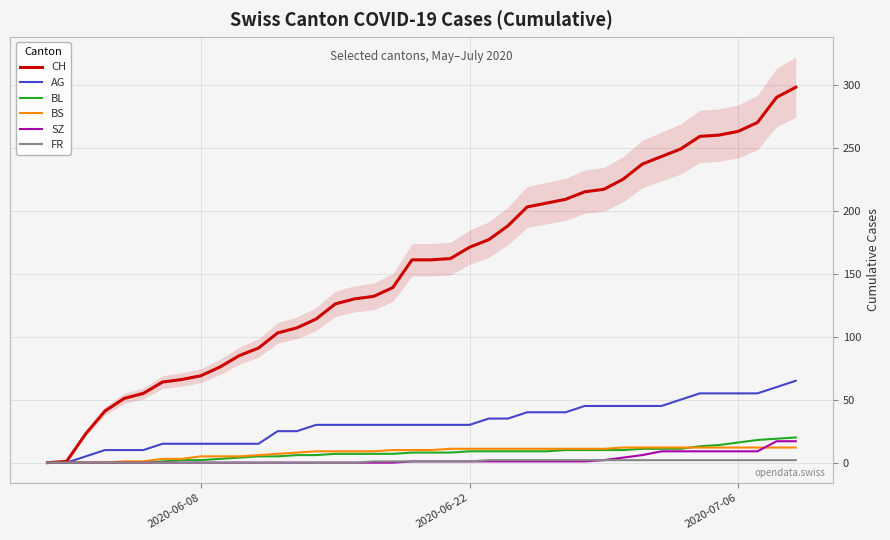

What is the highest value of the AG series?

65